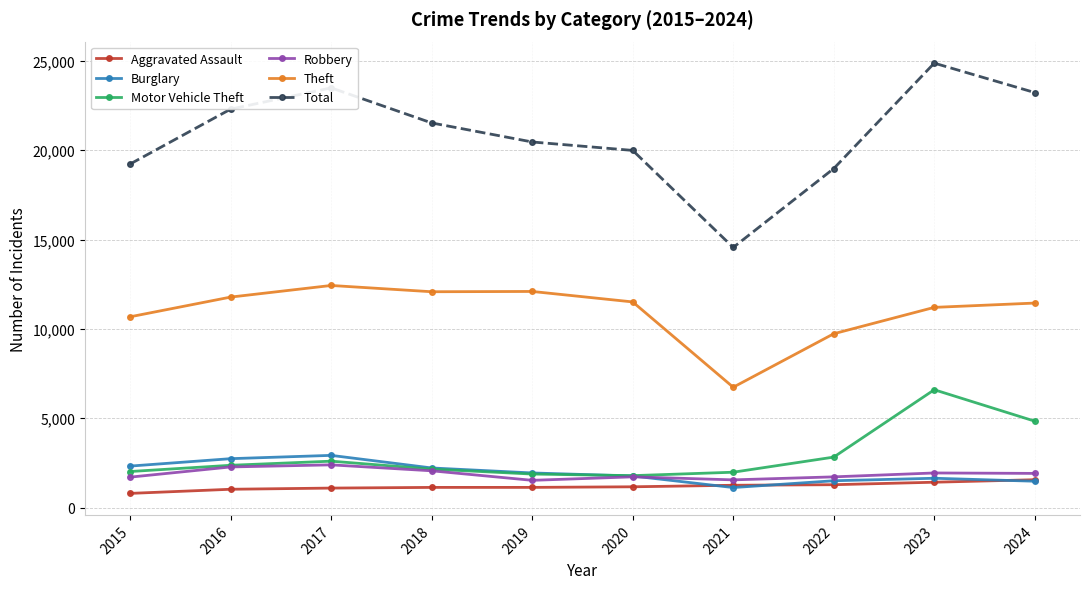

How many data points does each series have?

10